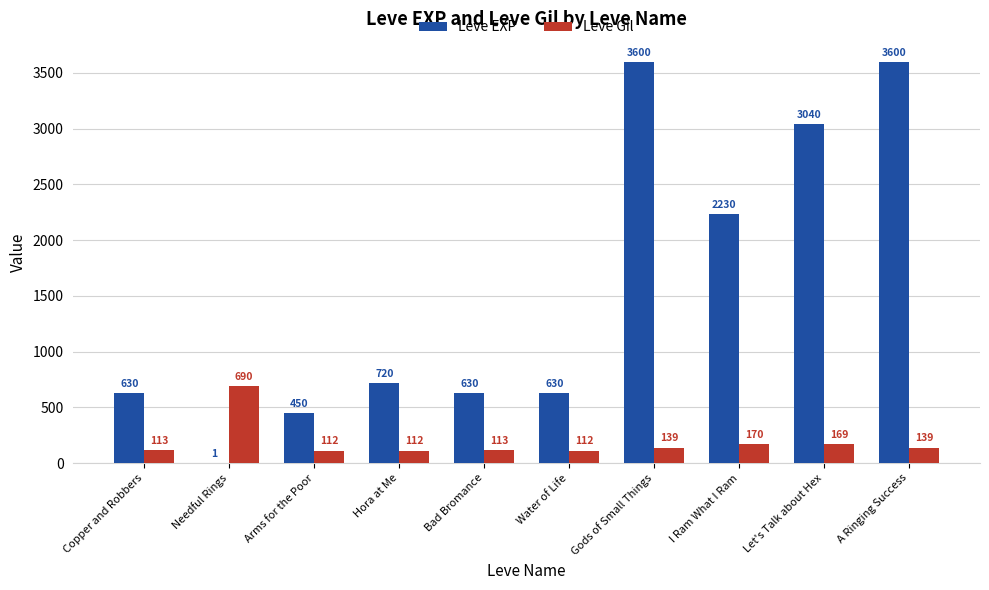

Which series has the largest total across all categories?

Leve EXP